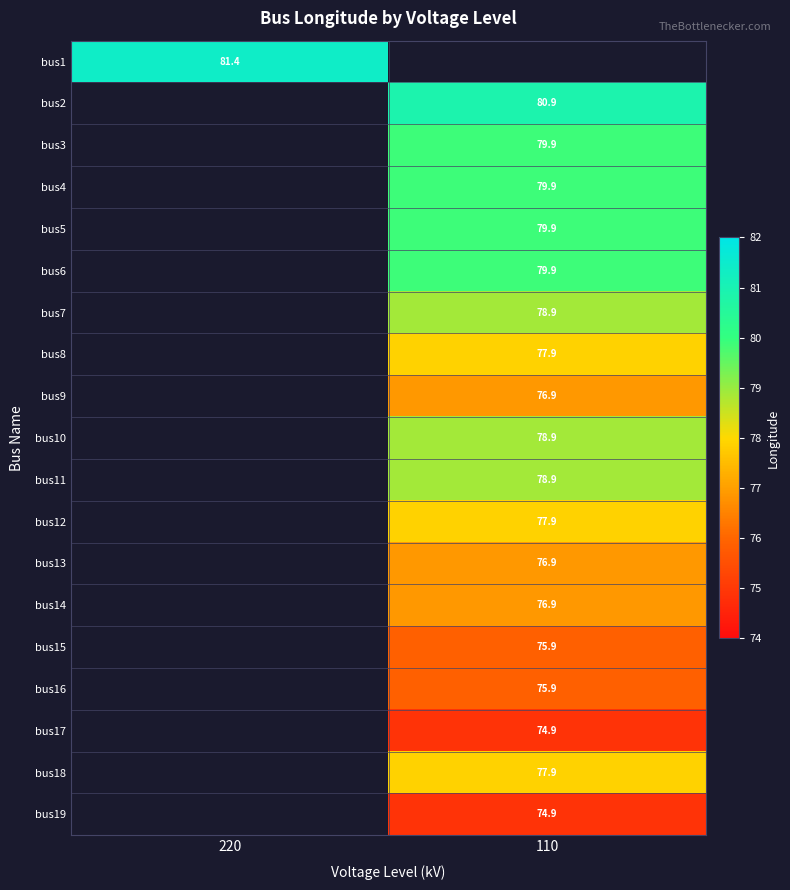

Is it true that bus1 equals 133.2 at 220?

False